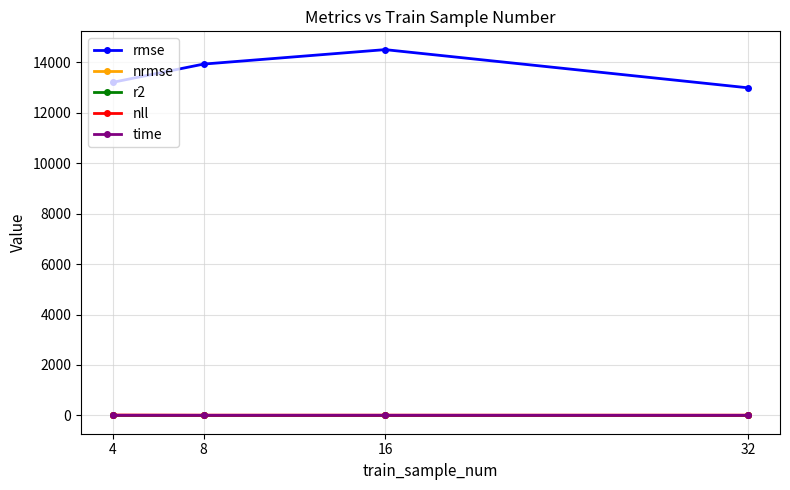

Which series has the largest total across all categories?

rmse